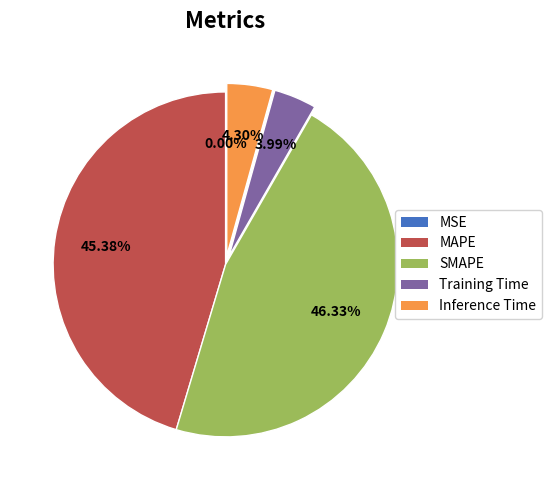

Approximately how many times larger is the value at MAPE compared to SMAPE?

1.0